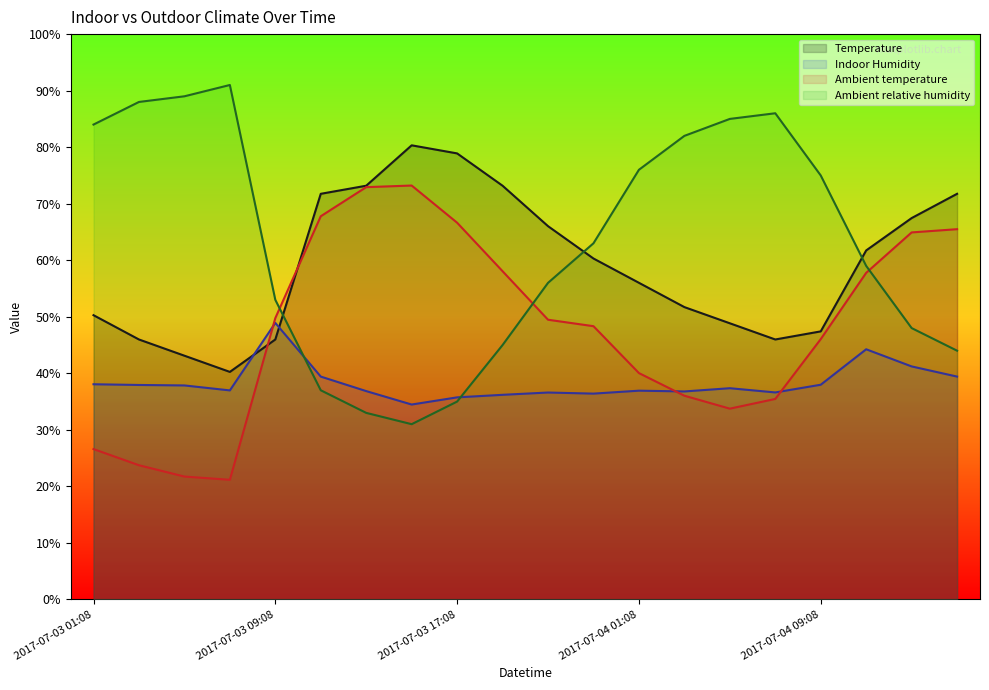

In Ambient temperature, how many points are lower than both neighbors (excluding endpoints)?

2